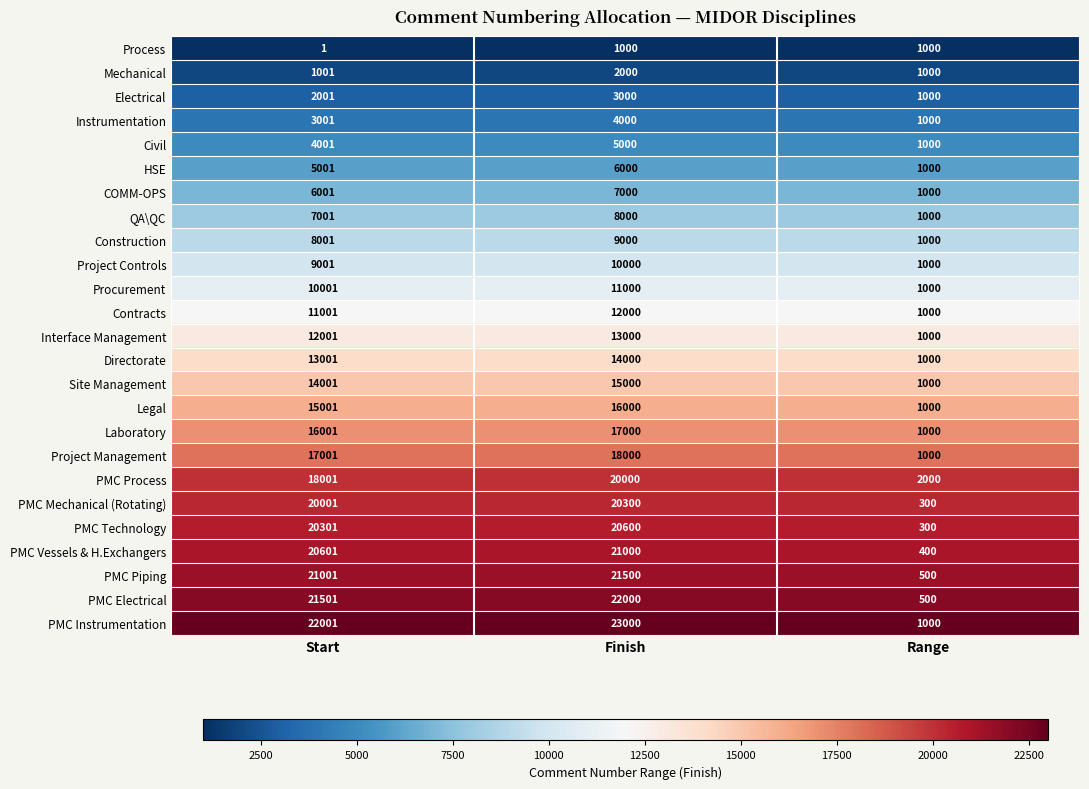

List the series in order of their peak value, lowest first.

Process, Mechanical, Electrical, Instrumentation, Civil, HSE, COMM-OPS, QA\QC, Construction, Project Controls, Procurement, Contracts, Interface Management, Directorate, Site Management, Legal, Laboratory, Project Management, PMC Process, PMC Mechanical (Rotating), PMC Technology, PMC Vessels & H.Exchangers, PMC Piping, PMC Electrical, PMC Instrumentation